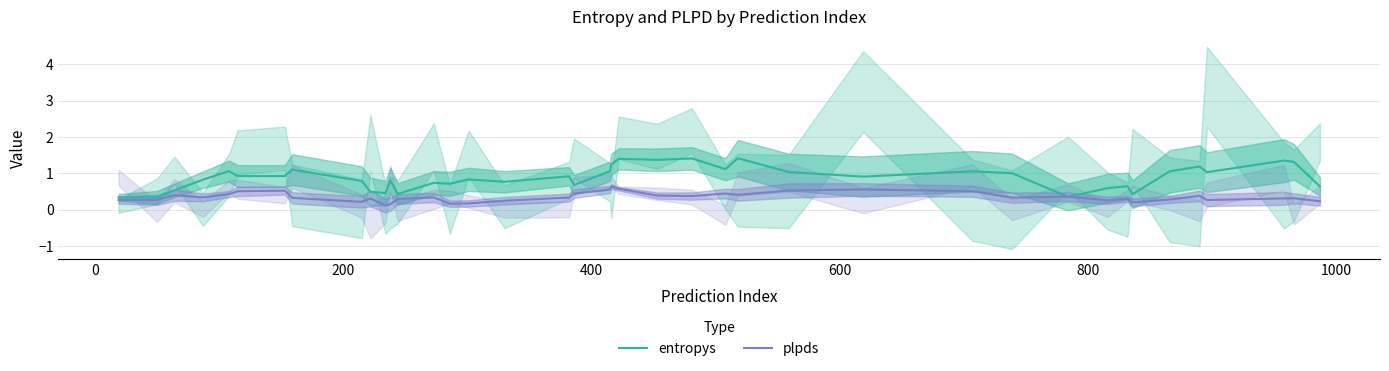

What is the sum of all entropys values?

35.4